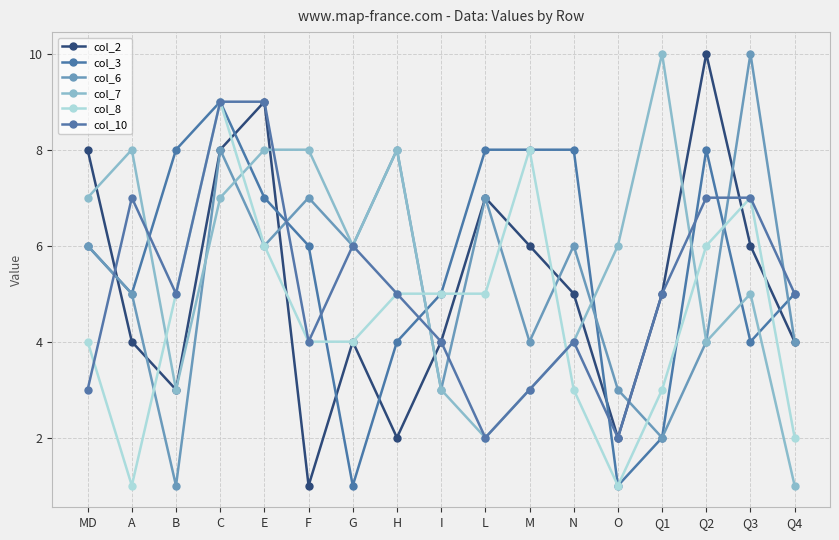

What are all the series names shown in the legend?

col_2, col_3, col_6, col_7, col_8, col_10